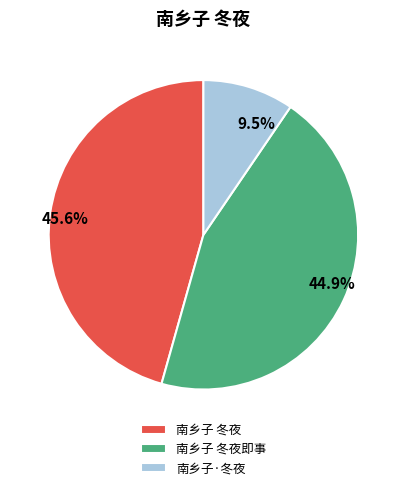

Approximately how many times larger is the value at 南乡子 冬夜即事 compared to 南乡子·冬夜?

4.7